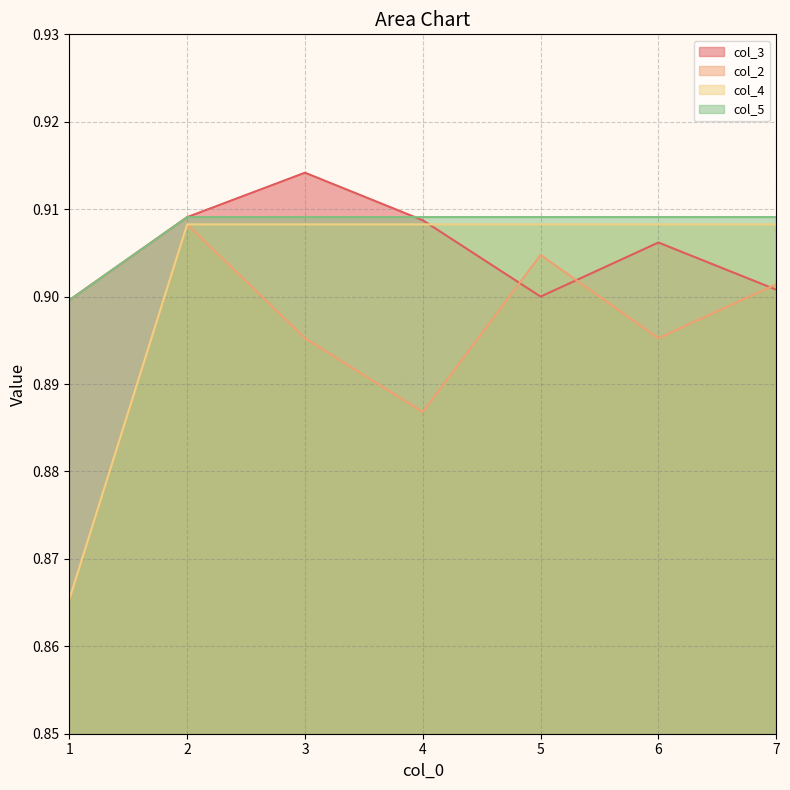

What is the value of the col_4 point at the 7th from the left?

0.9